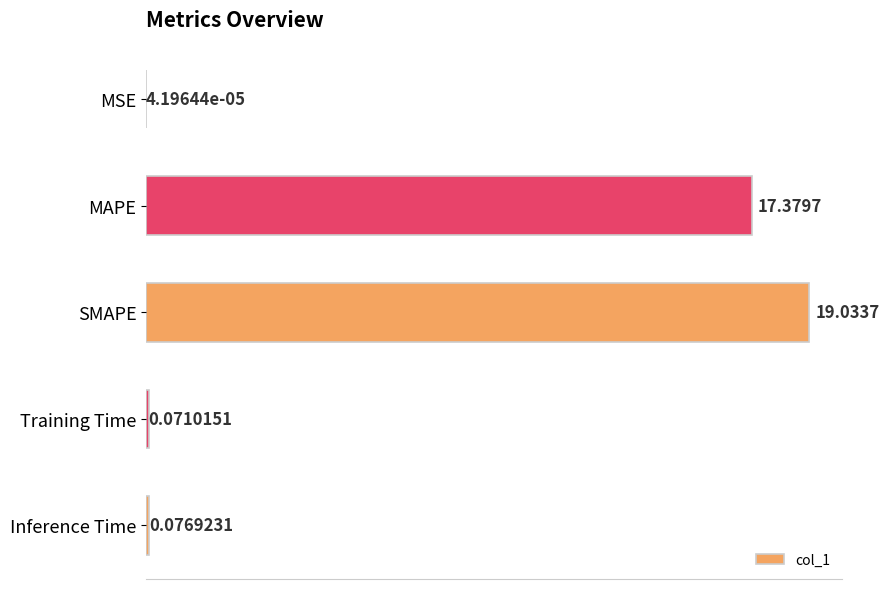

Between SMAPE and MAPE, which is larger?

SMAPE